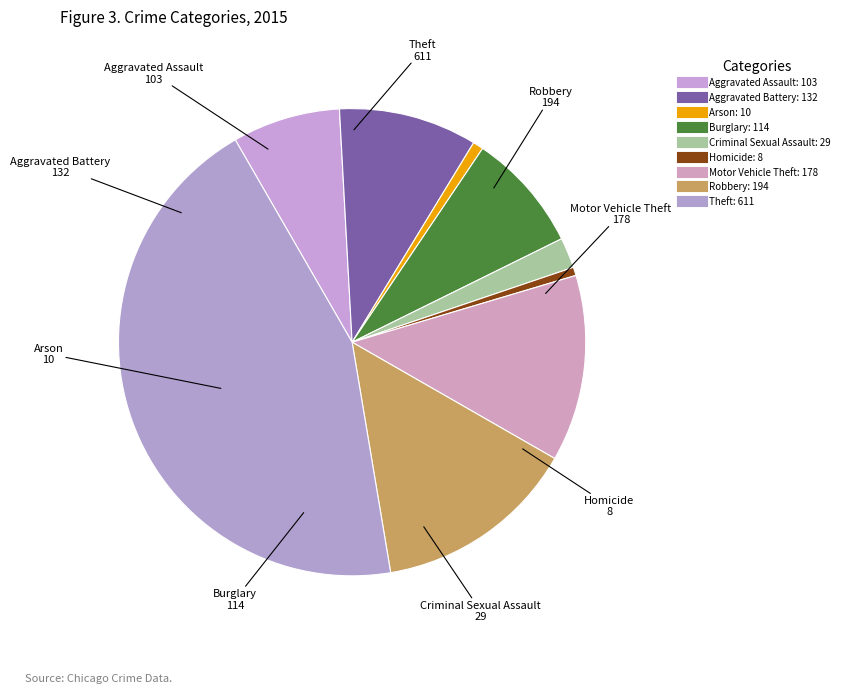

Count the number of slices in the pie.

9